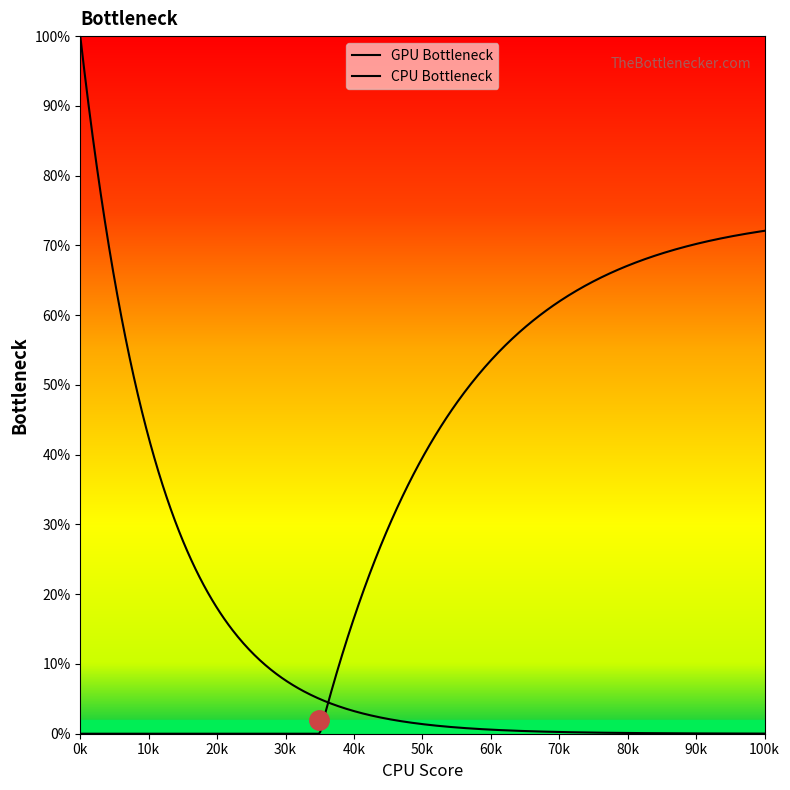

How many lines are shown in the chart?

2